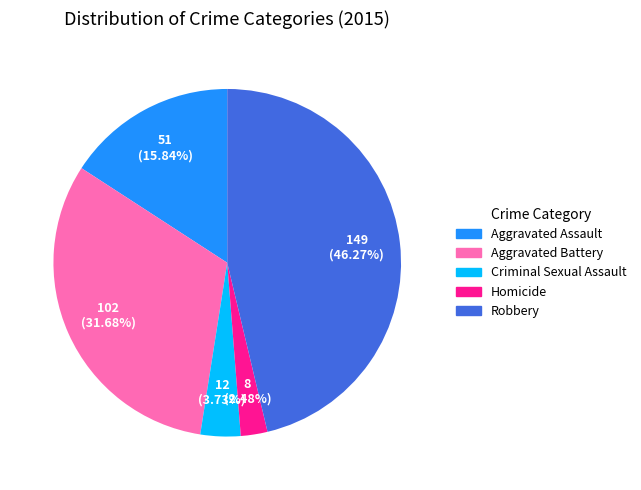

Which slice is the largest?

Robbery